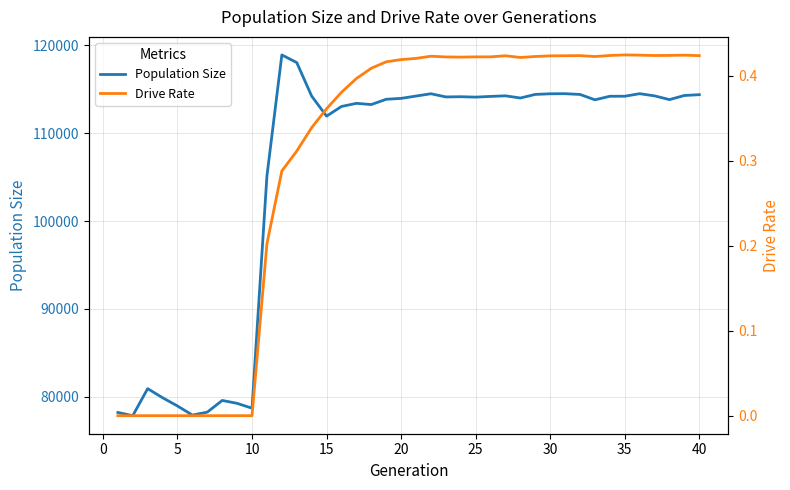

What is the difference between the second highest and second lowest values in the Population Size series?

40092